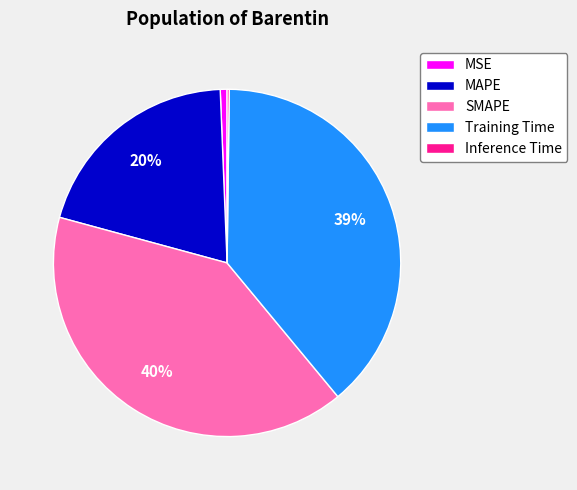

Does SMAPE represent more than half of the total?

No